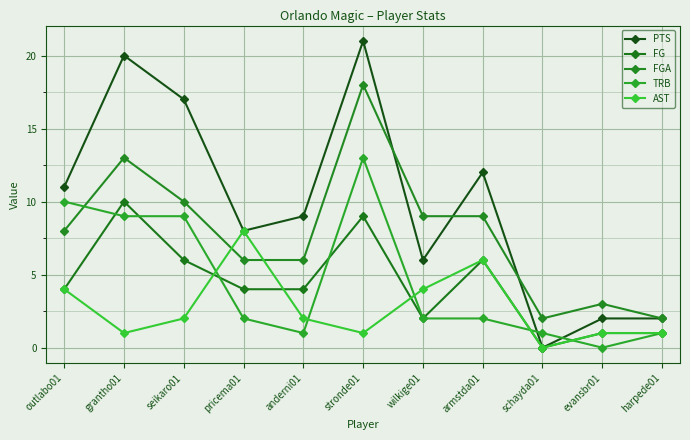

At which category does the chart reach its minimum across all series?

schayda01